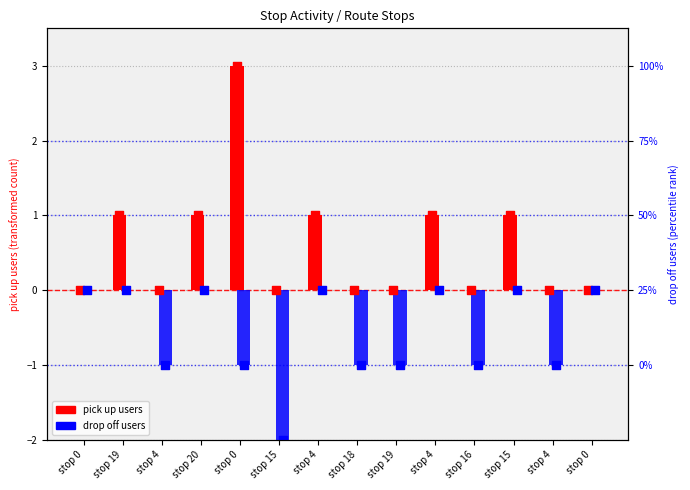

Is the value of drop off users at stop 19 greater than the value of pick up users at stop 20?

No